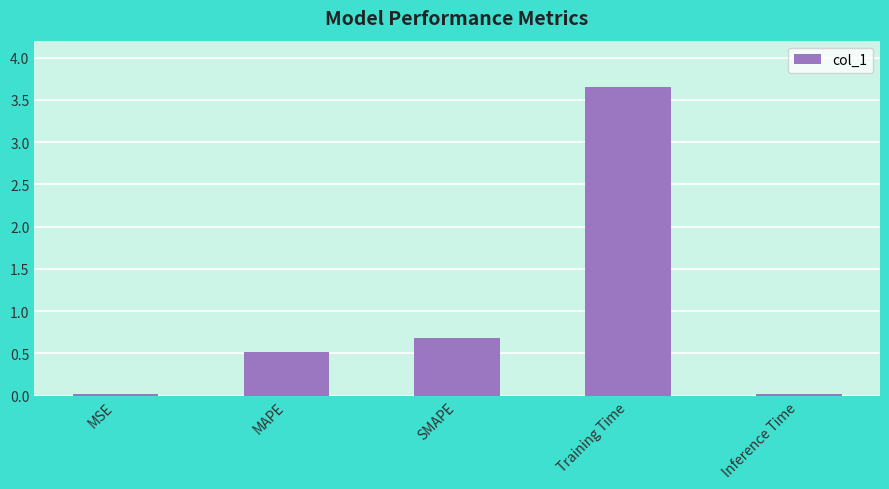

At which category does the chart reach its peak across all series?

Training Time